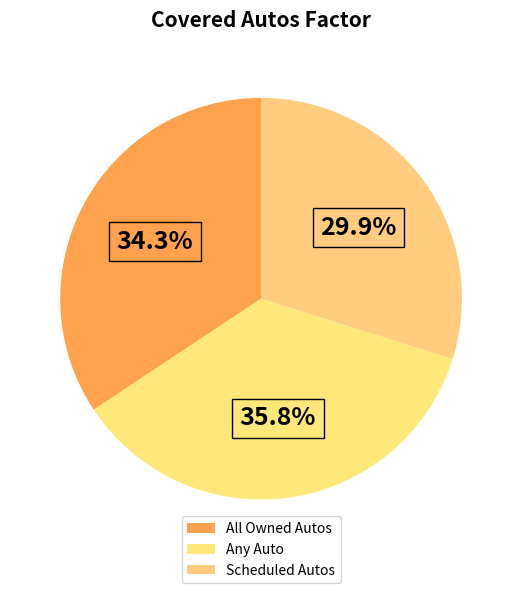

What is the total percentage of Scheduled Autos and All Owned Autos?

64.2%